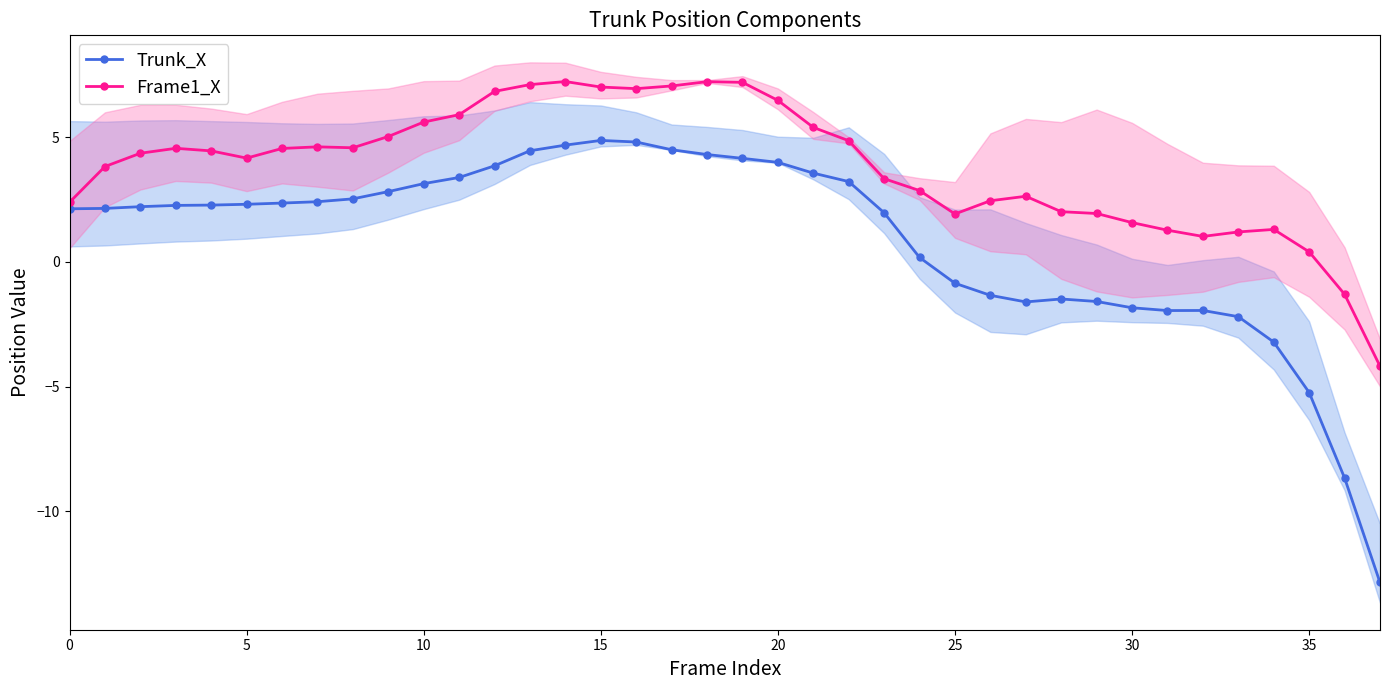

What is the label of the 3rd point from the right?

35